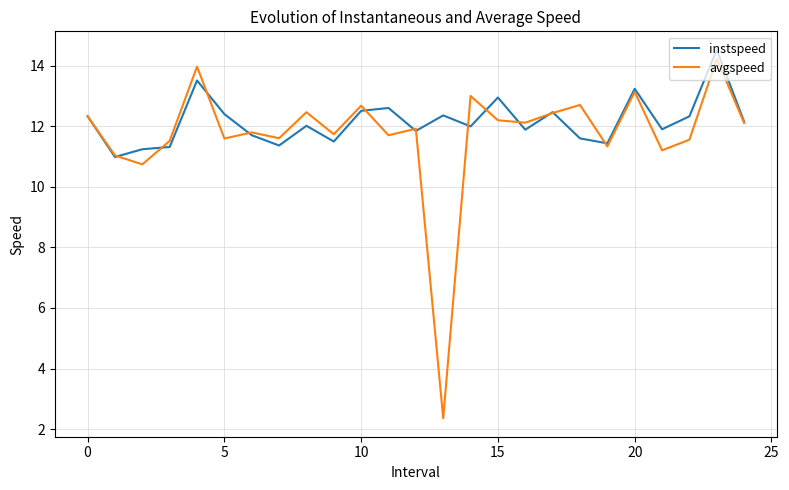

Which series has the widest spread of values?

avgspeed